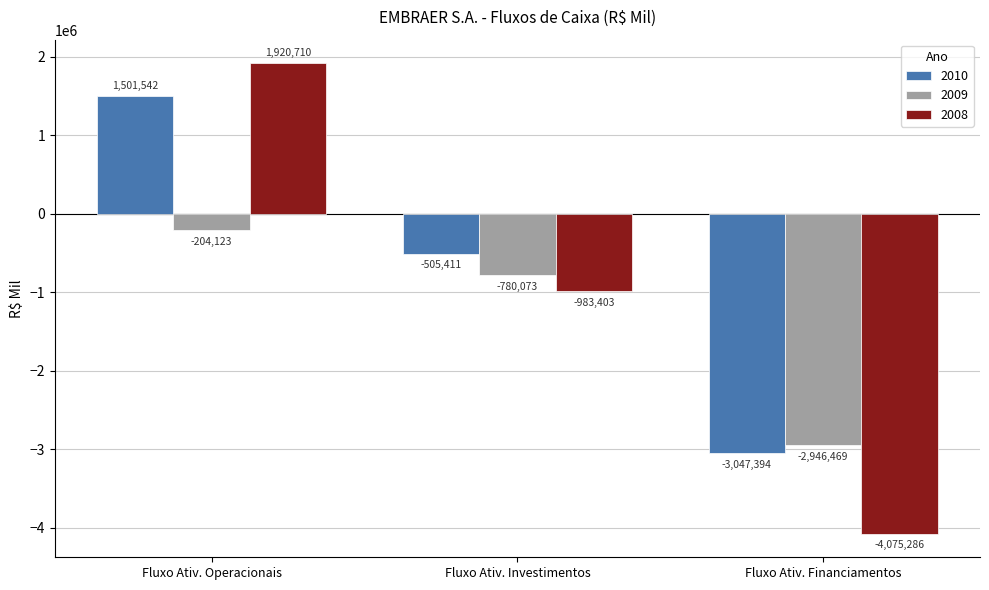

Reading left to right, extract all data points from this chart.

2010: 1501542	-505411	-3047394
2009: -204123	-780073	-2946469
2008: 1920710	-983403	-4075286